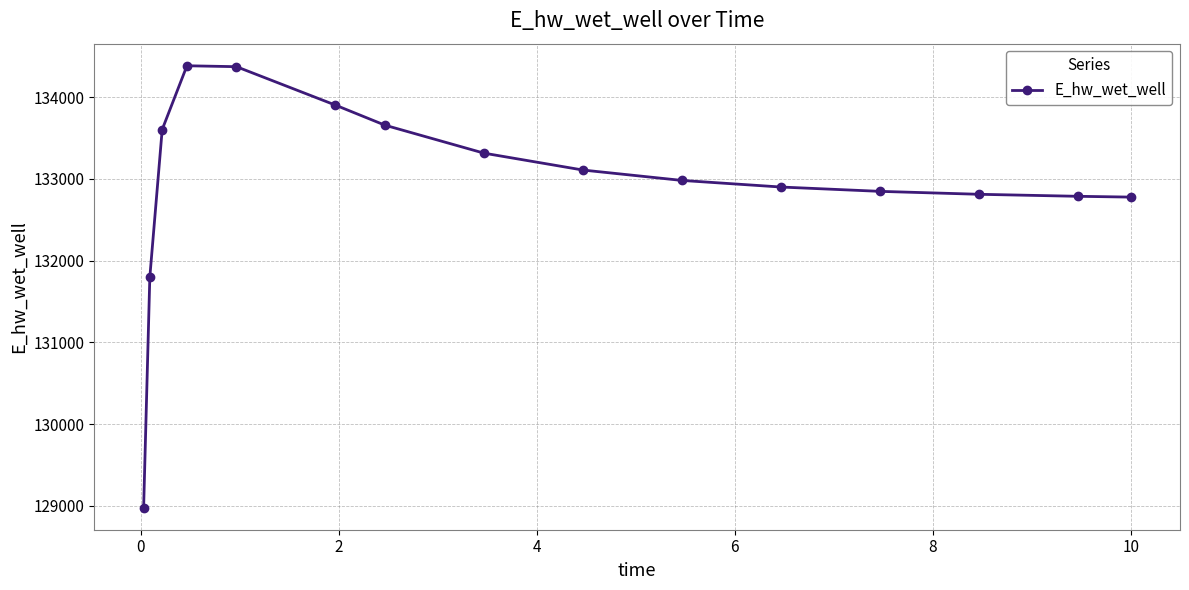

What is the average value?

132947.3